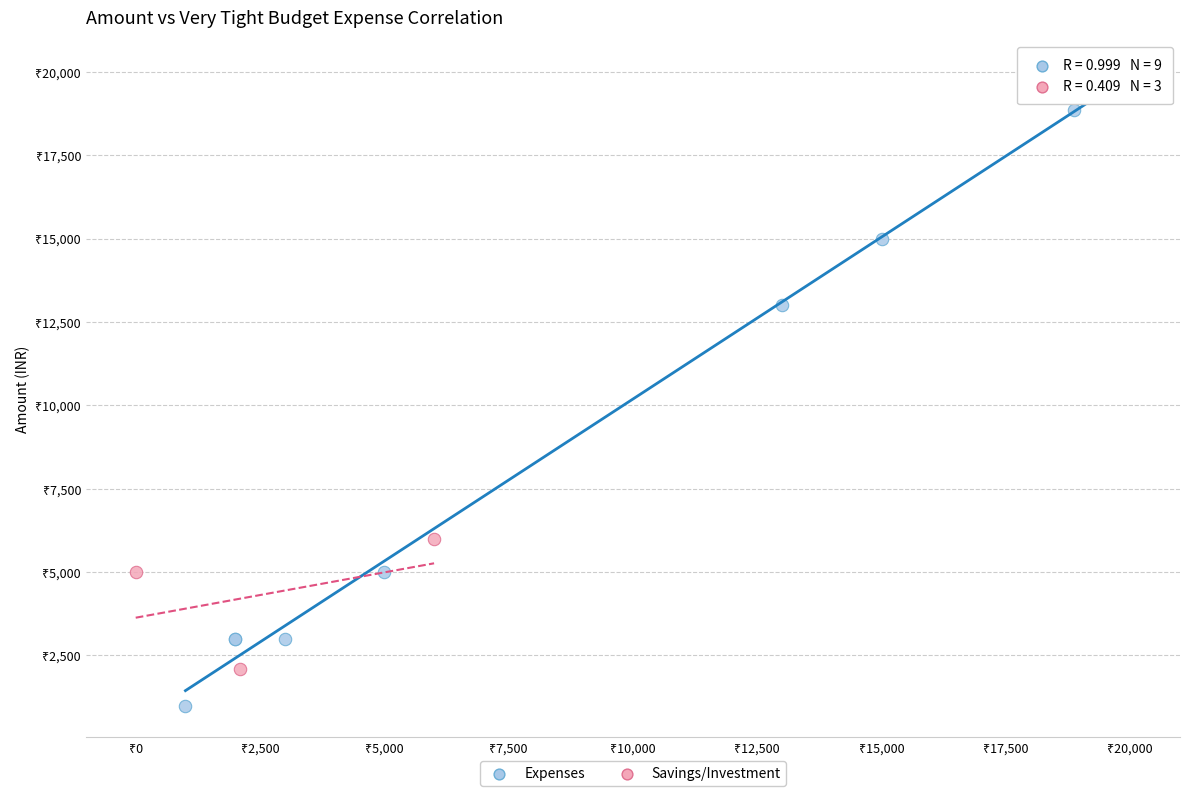

Which series has the widest spread of Y values?

Expenses